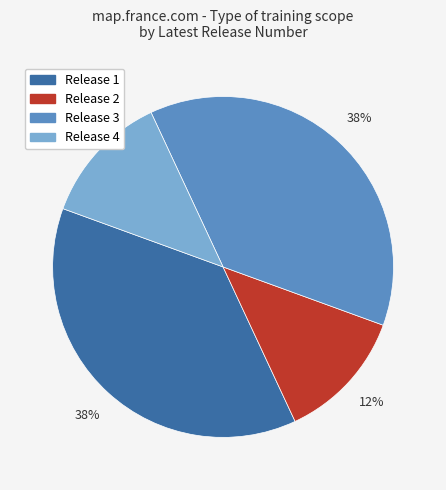

To the nearest percent, what is the average slice percentage?

25%